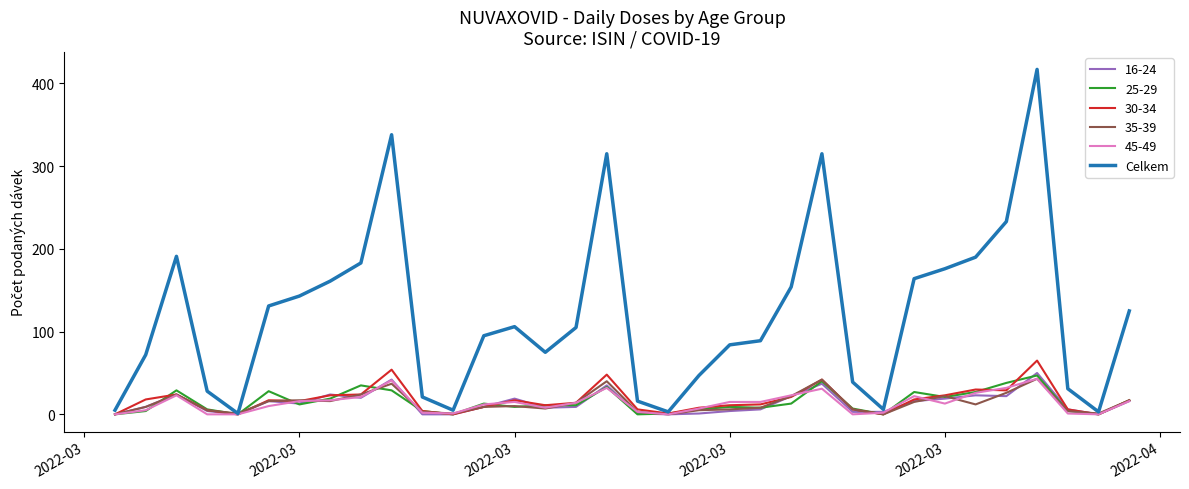

Which series has the largest total across all categories?

Celkem